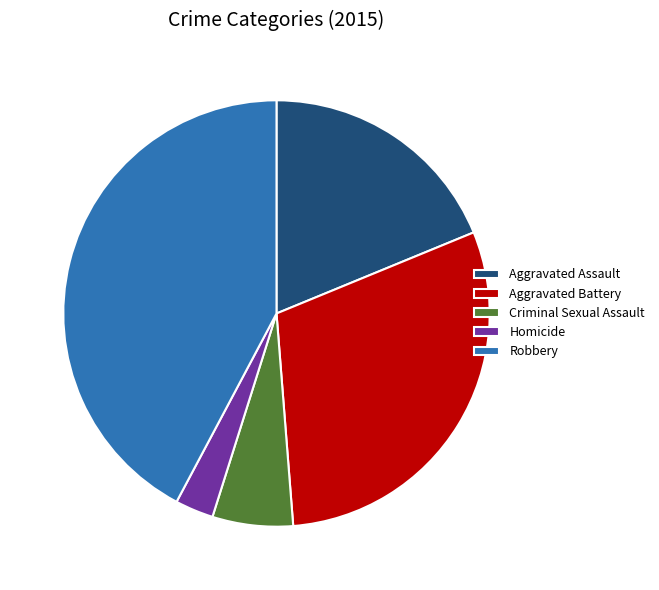

True or false: Aggravated Assault accounts for 19% of the total.

True